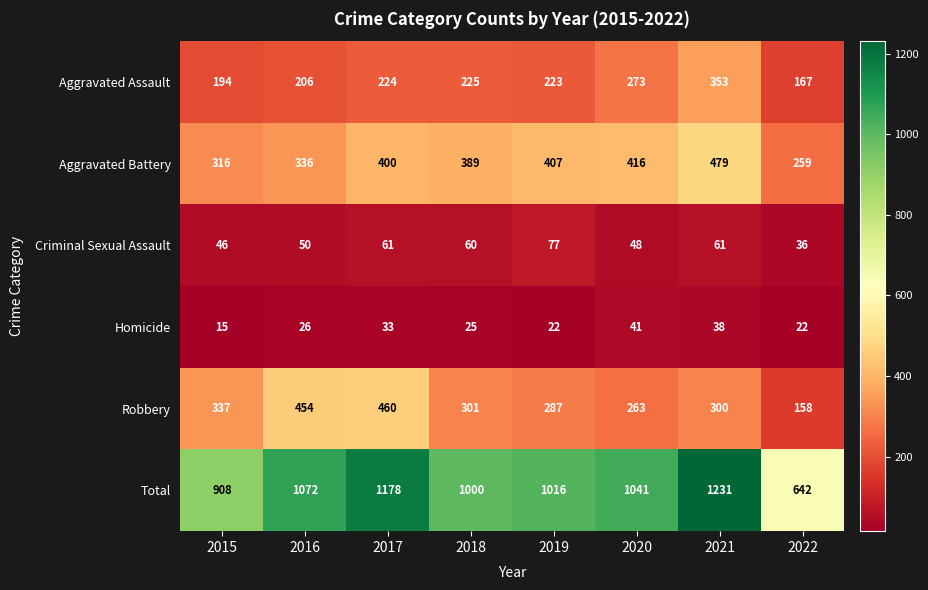

The value of Criminal Sexual Assault at 2021 is 97. True or false?

False